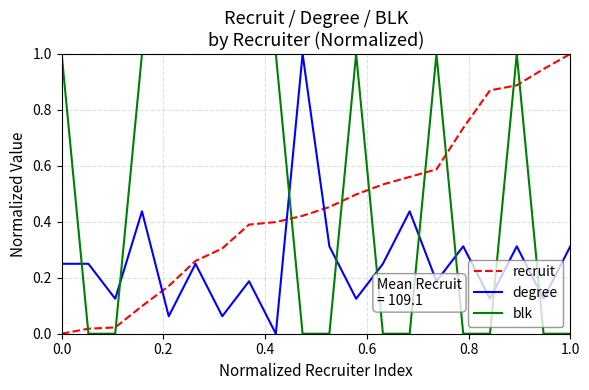

What is the difference between the maximum and minimum values in the degree series?

1.0